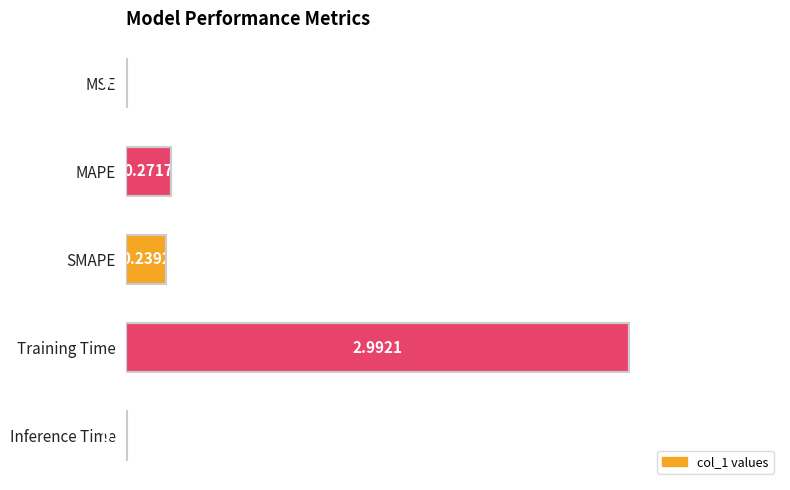

What is the sum of the values at Training Time and SMAPE?

3.2